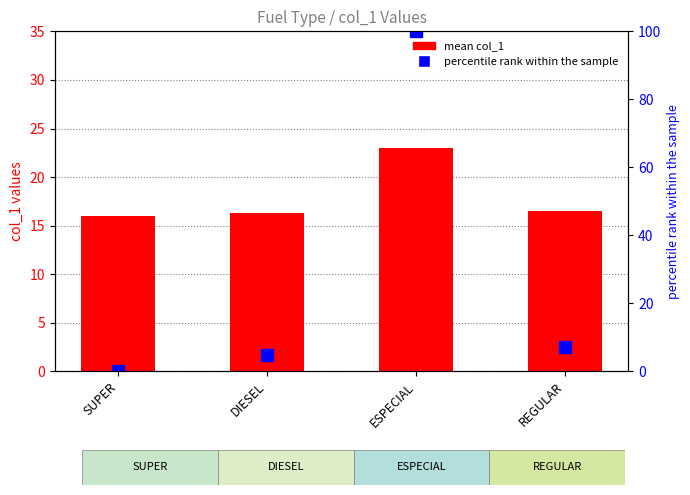

What is the difference between the maximum and minimum values in the mean col_1 series?

7.0